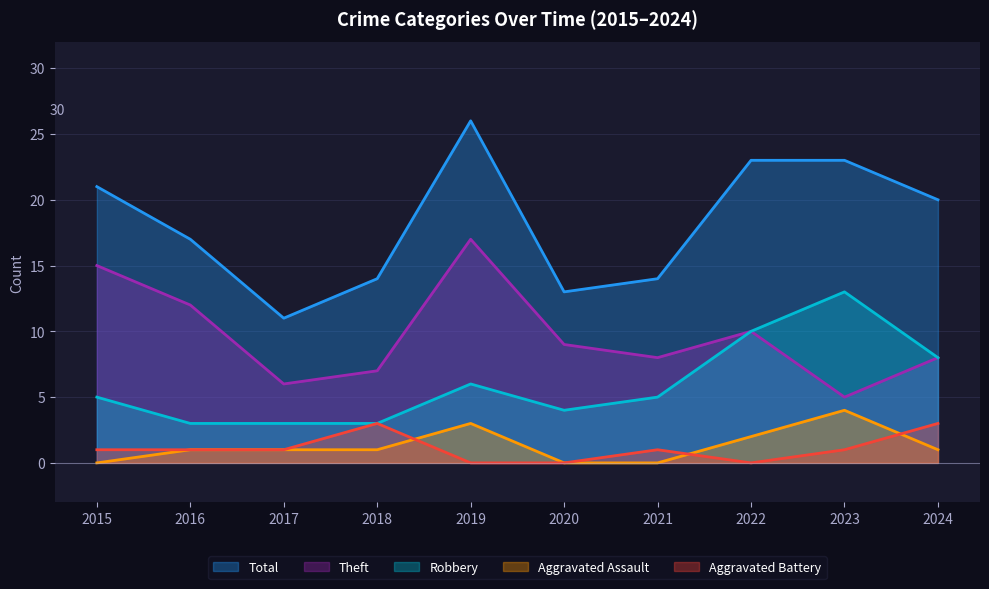

Where is the first local maximum for Robbery?

2019